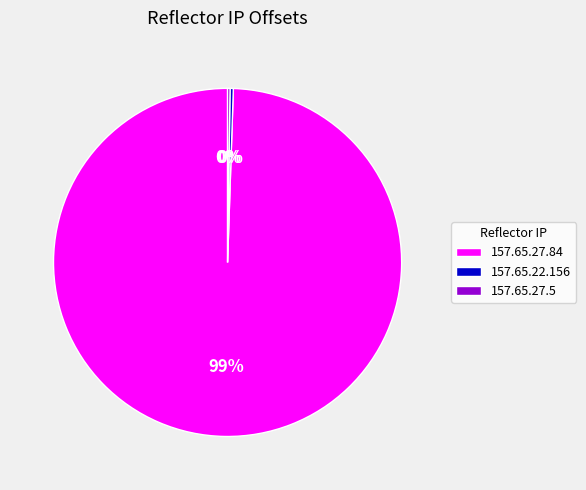

Which slice is the largest?

157.65.27.84